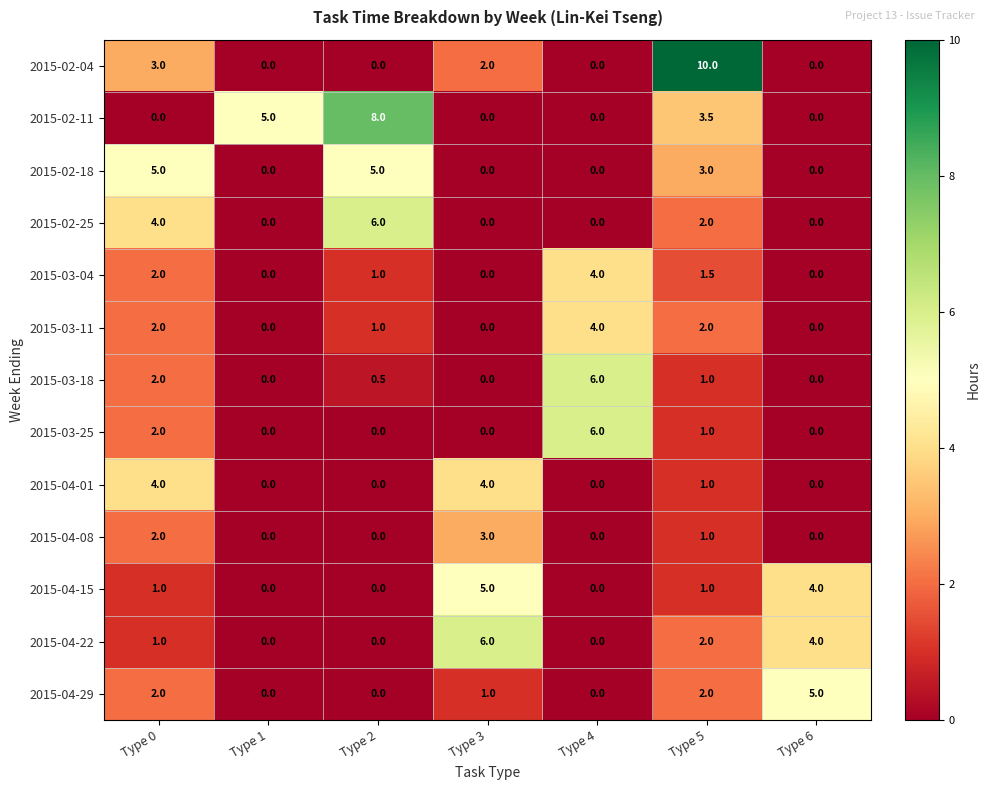

At which label does 2015-04-15 reach its peak?

Type 3